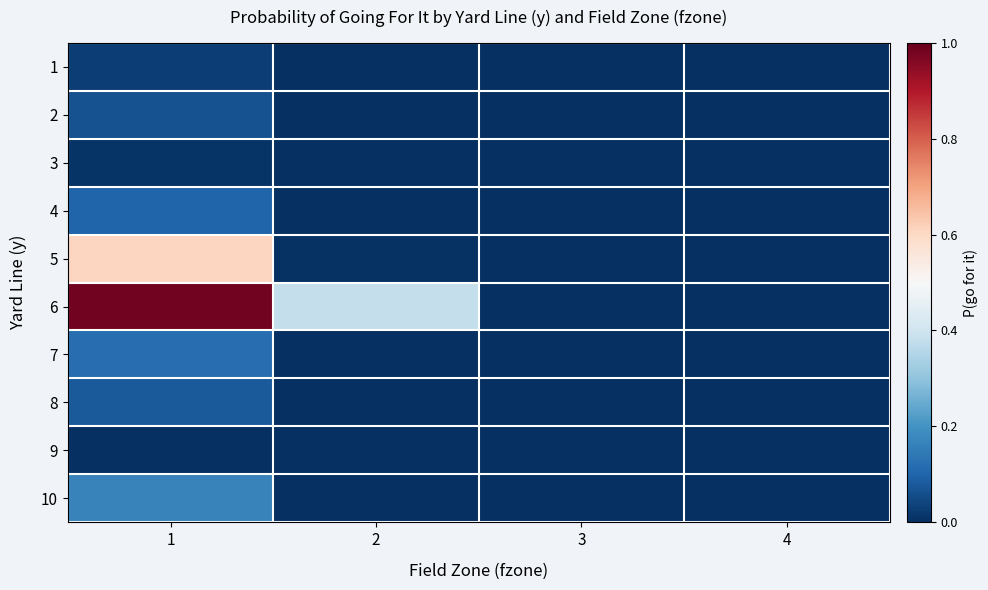

Which series has the largest total across all categories?

6